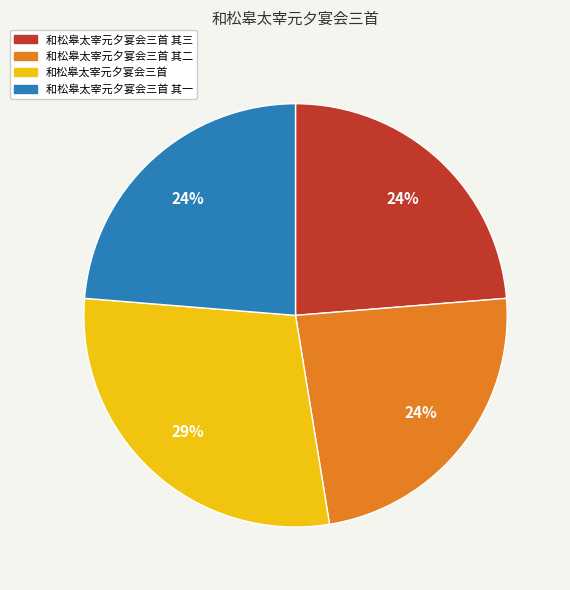

Is it true that 和松皋太宰元夕宴会三首 其三 is 37% of the pie?

False